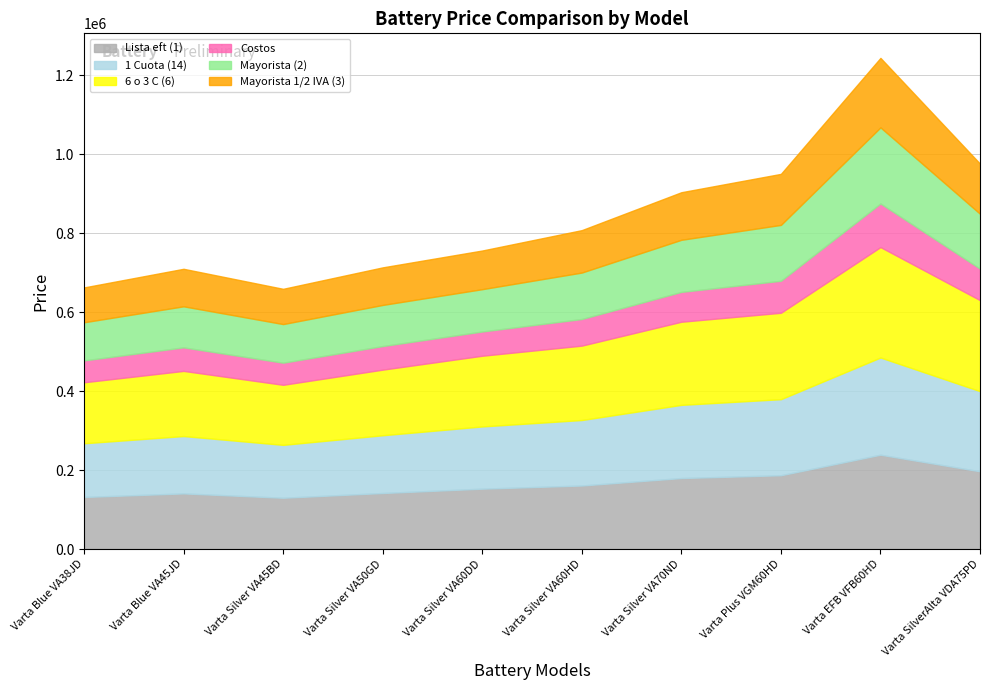

At how many categories does at least one series exceed 160328?

8